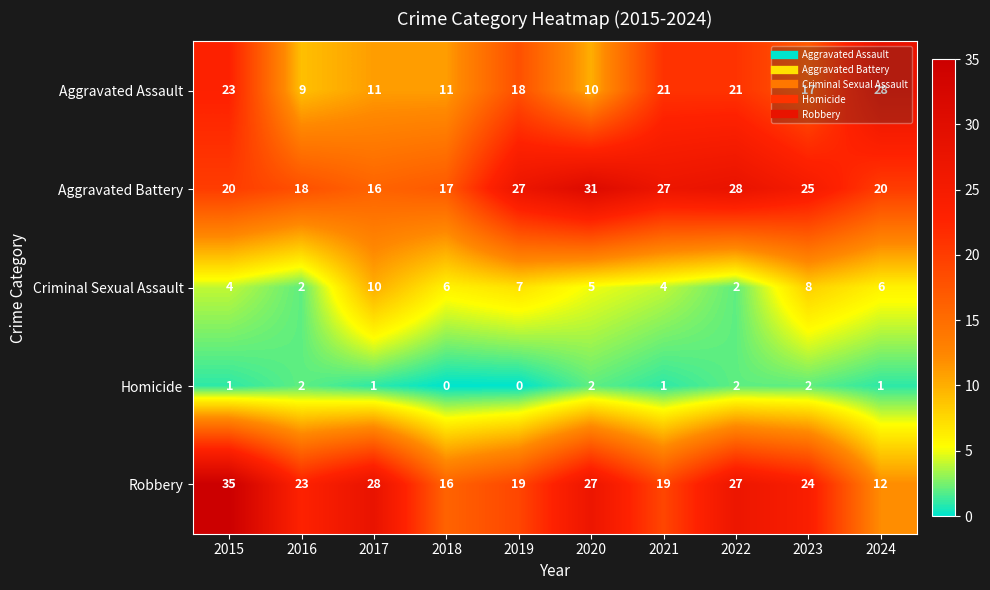

Count the number of categories in the chart.

10